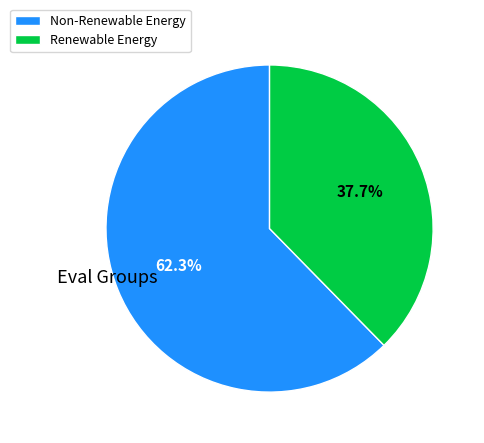

Is there a majority slice in this chart?

Yes